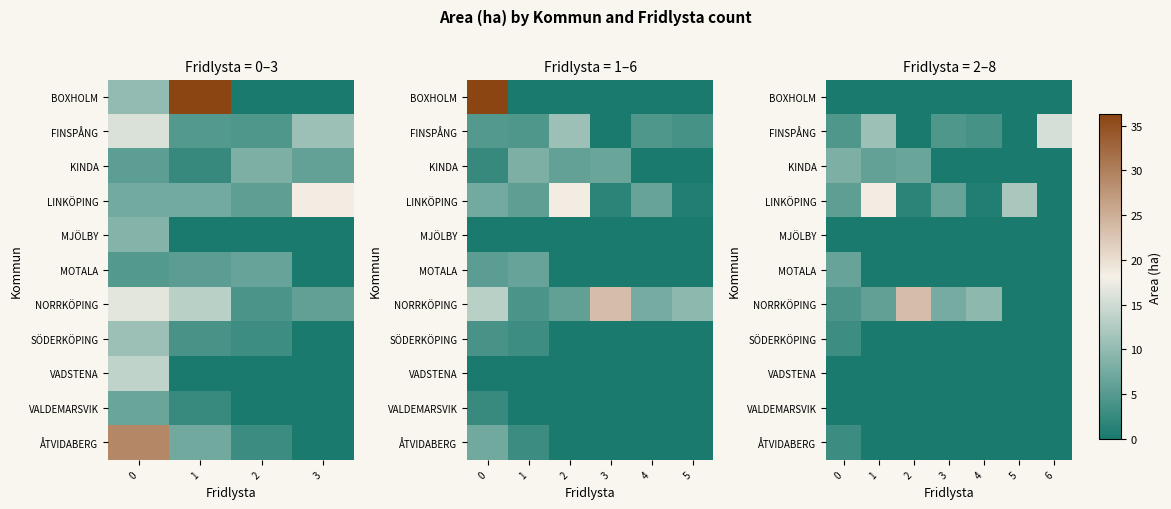

Between 3 and 0, which is larger?

3